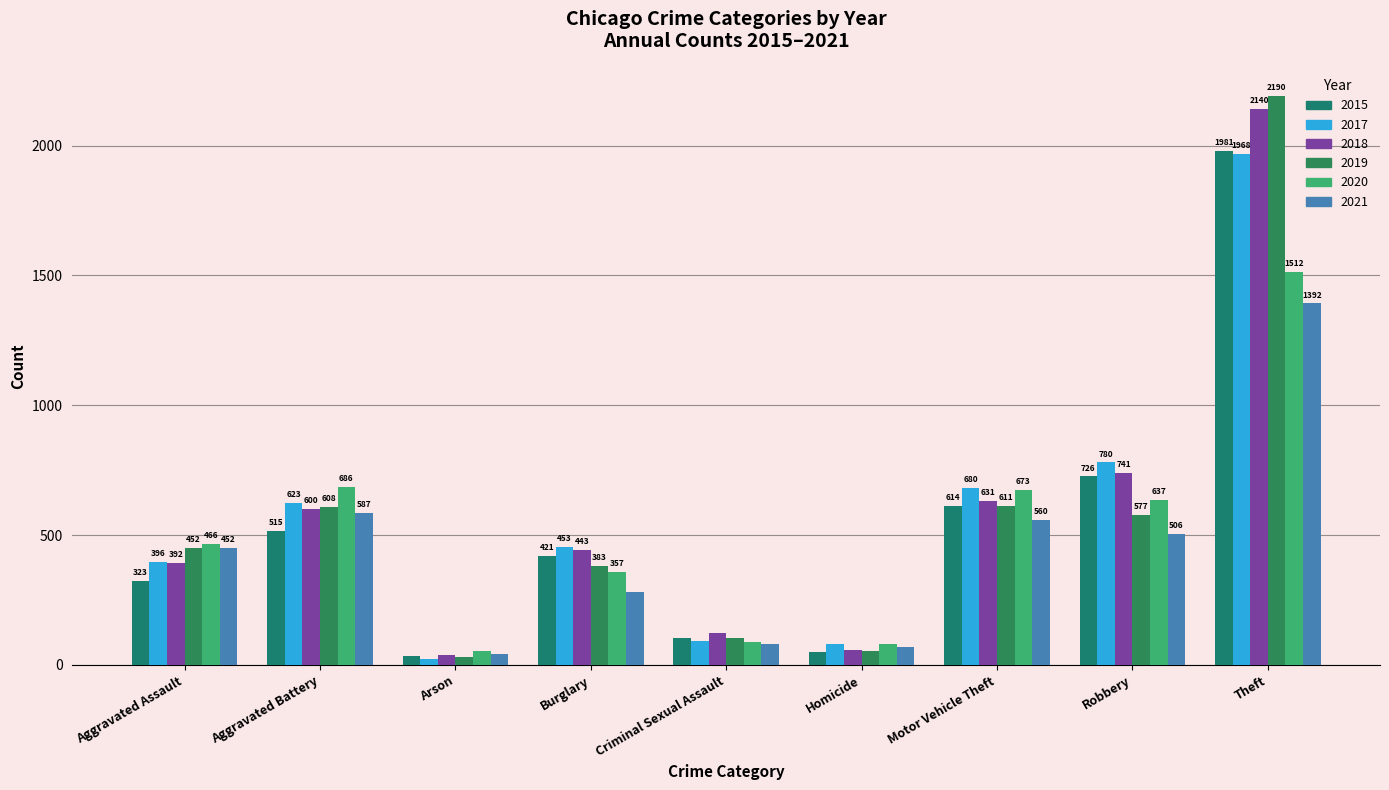

Rank the series at Aggravated Battery from lowest to highest value.

2015, 2021, 2018, 2019, 2017, 2020